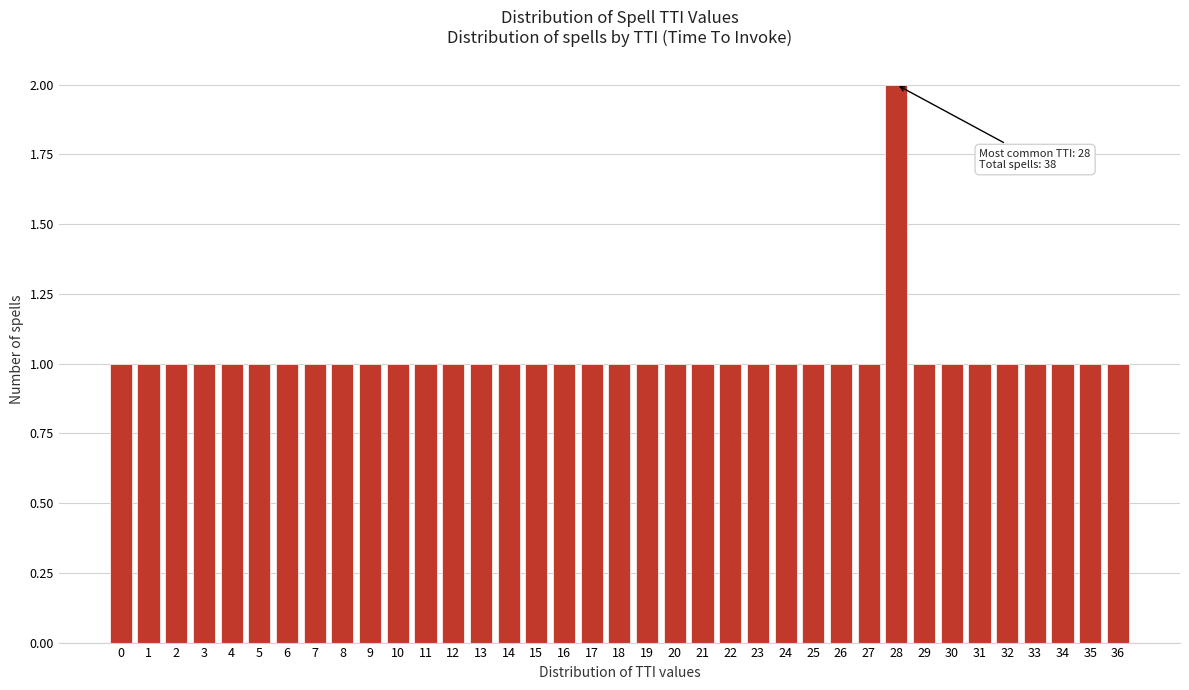

The chart shows a value of 2 at 26. True or false?

False